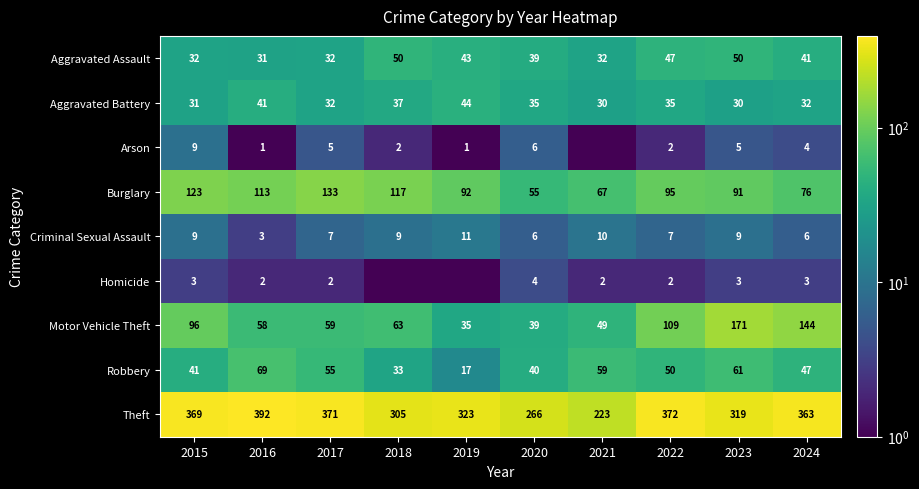

Is the value of Motor Vehicle Theft at 2021 greater than the value of Criminal Sexual Assault at 2019?

Yes